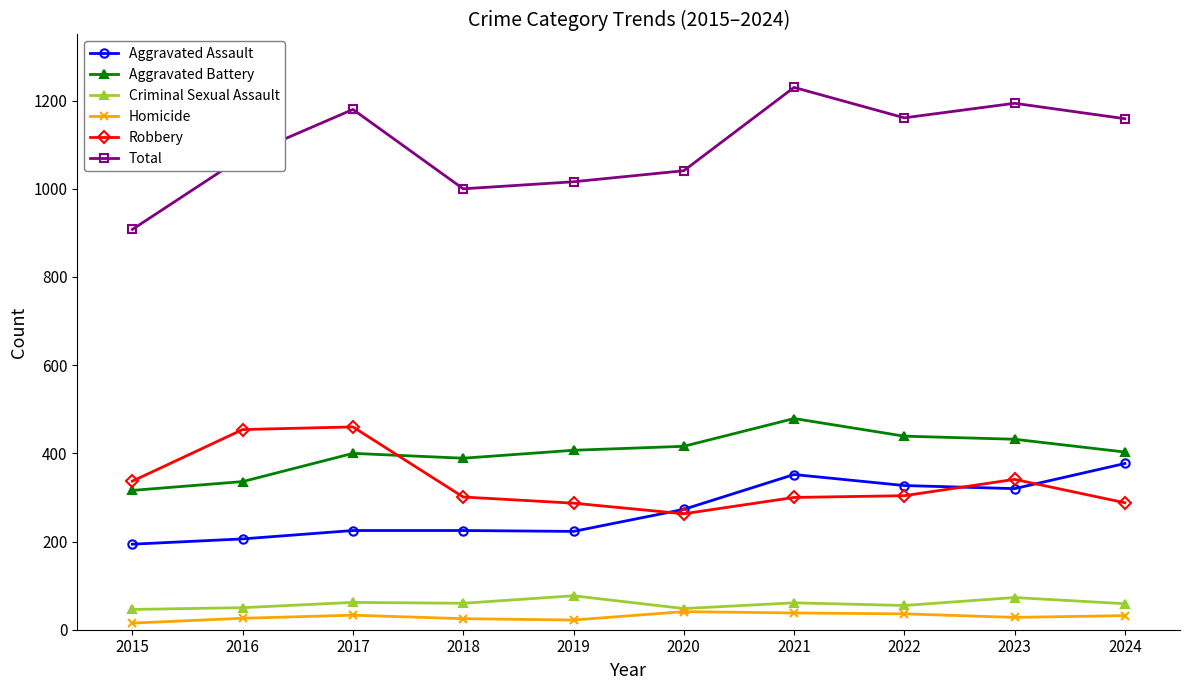

How many data points in Criminal Sexual Assault are less than 60?

5